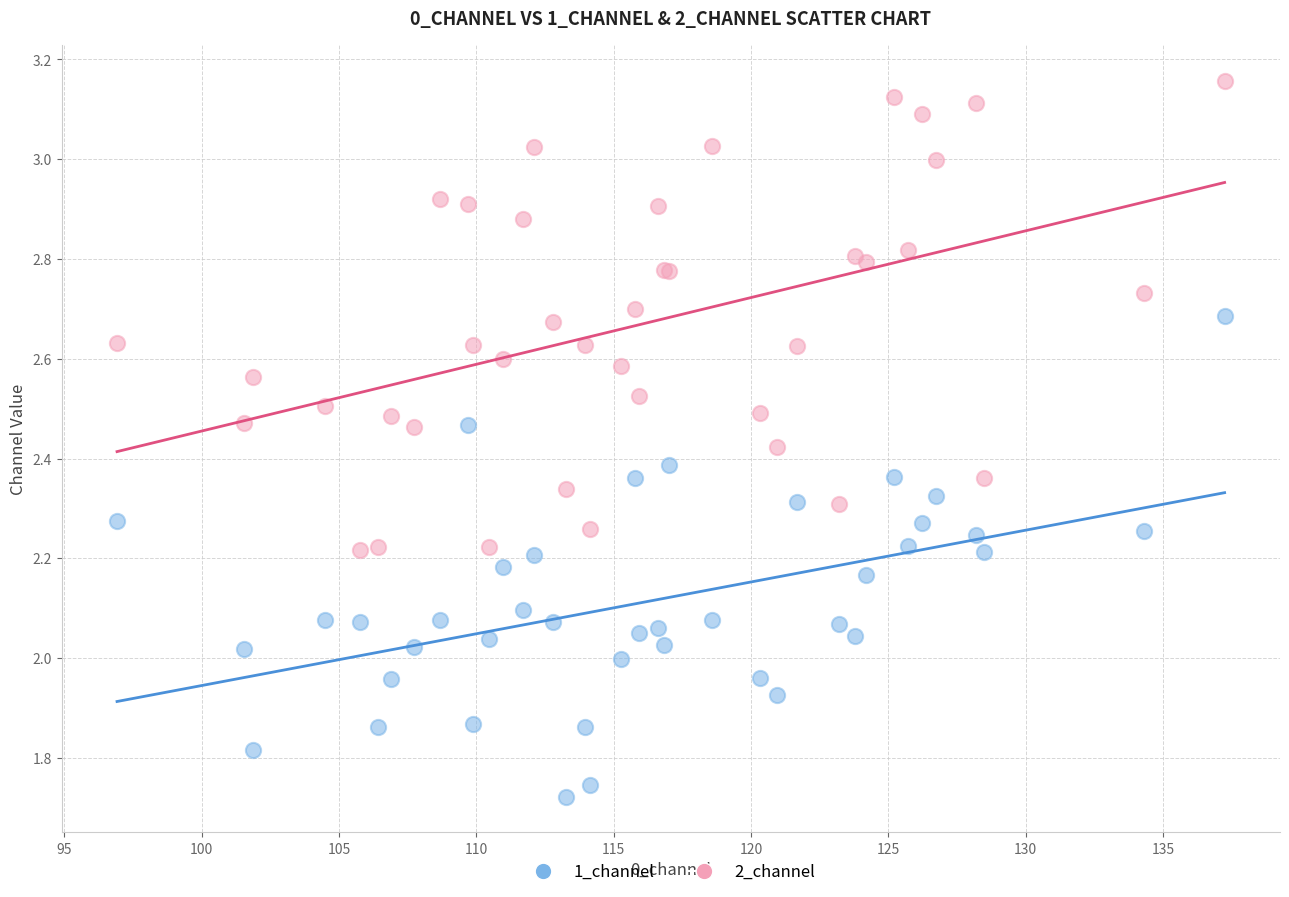

Which series has the widest spread of Y values?

1_channel